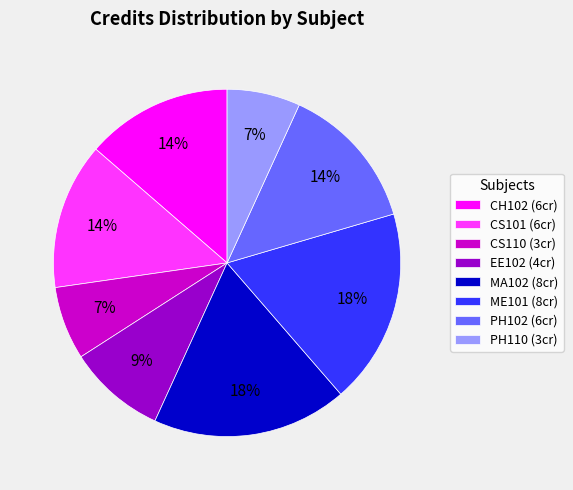

To the nearest percent, what is the difference between the ME101 and PH110 slice percentages?

11%